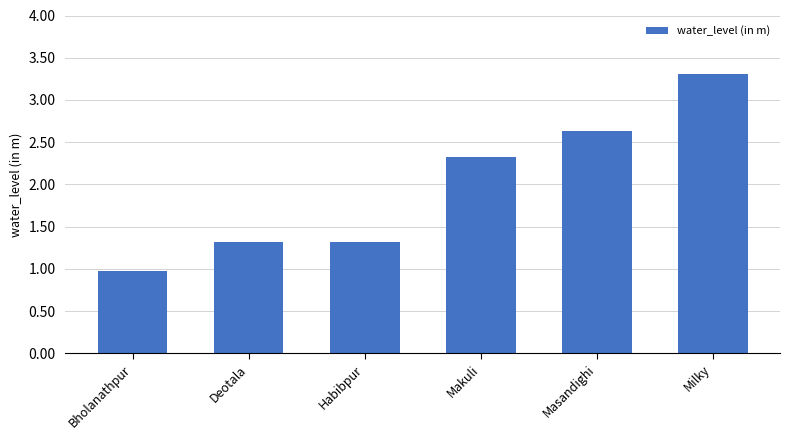

Reading right to left, transcribe all the data shown in this chart.

3.3	2.6	2.3	1.3	1.3	1.0